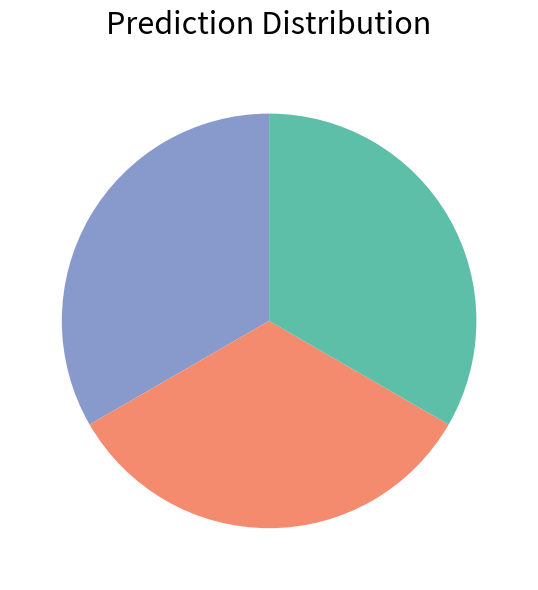

Does any single category account for the majority?

No